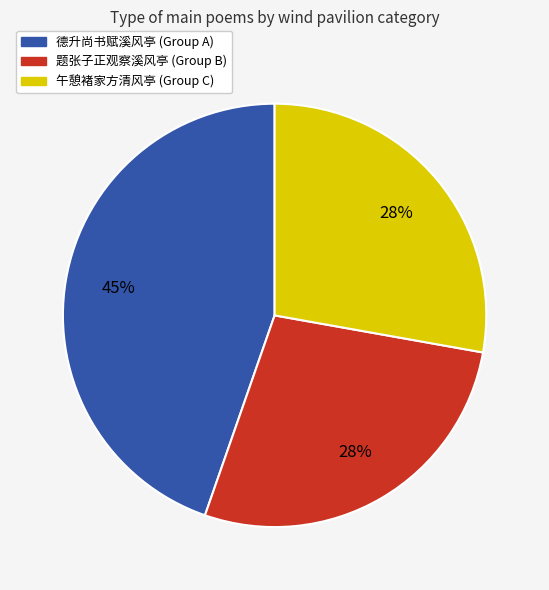

Is there any slice that represents more than half of the pie?

No